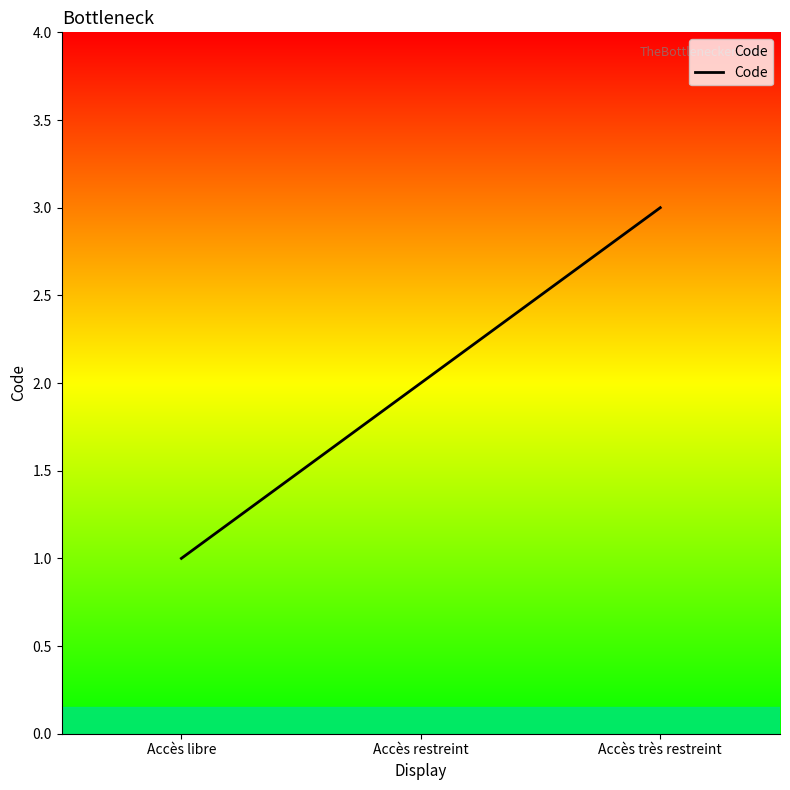

Is this an area chart (filled region under the line)?

No